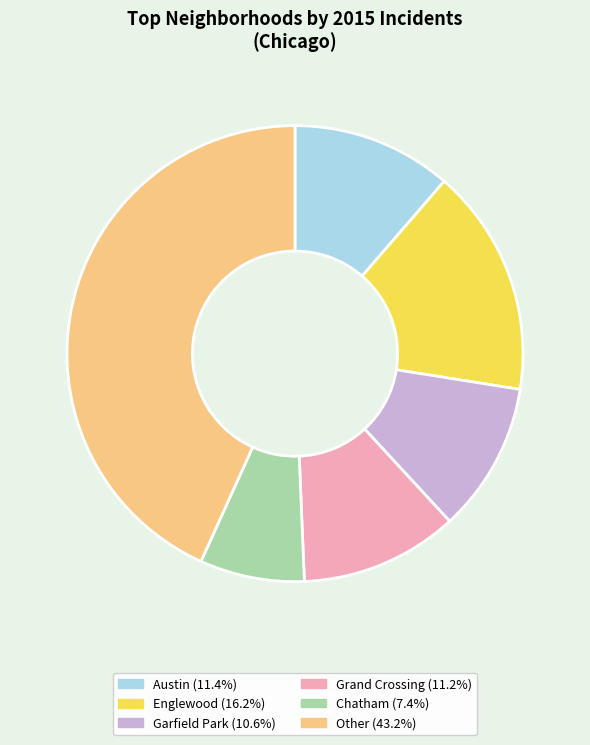

What is the ratio of the value at Englewood (16.2%) to the value at Garfield Park (10.6%)?

1.5